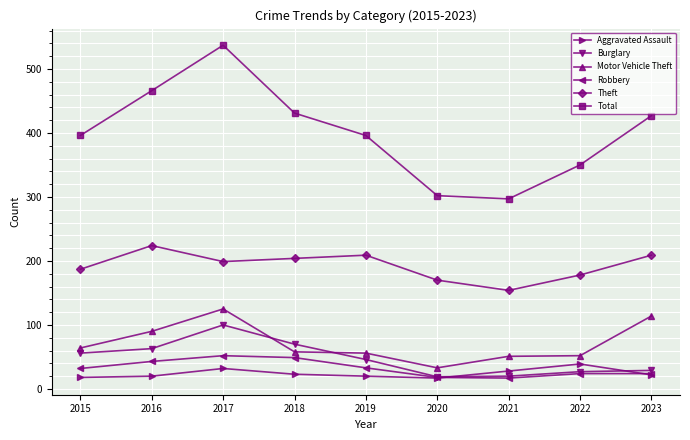

True or false: Robbery and Motor Vehicle Theft cross at least once.

False